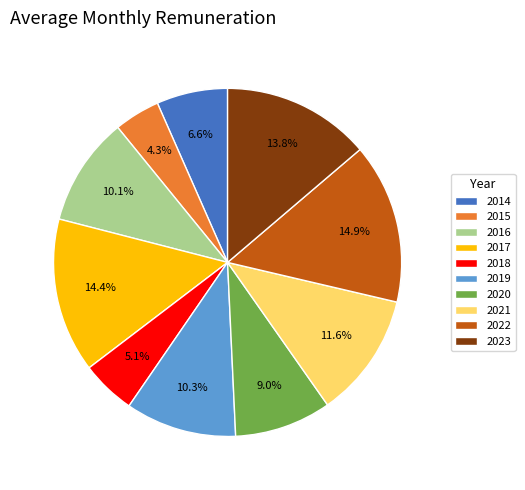

How many slices are in this pie chart?

10